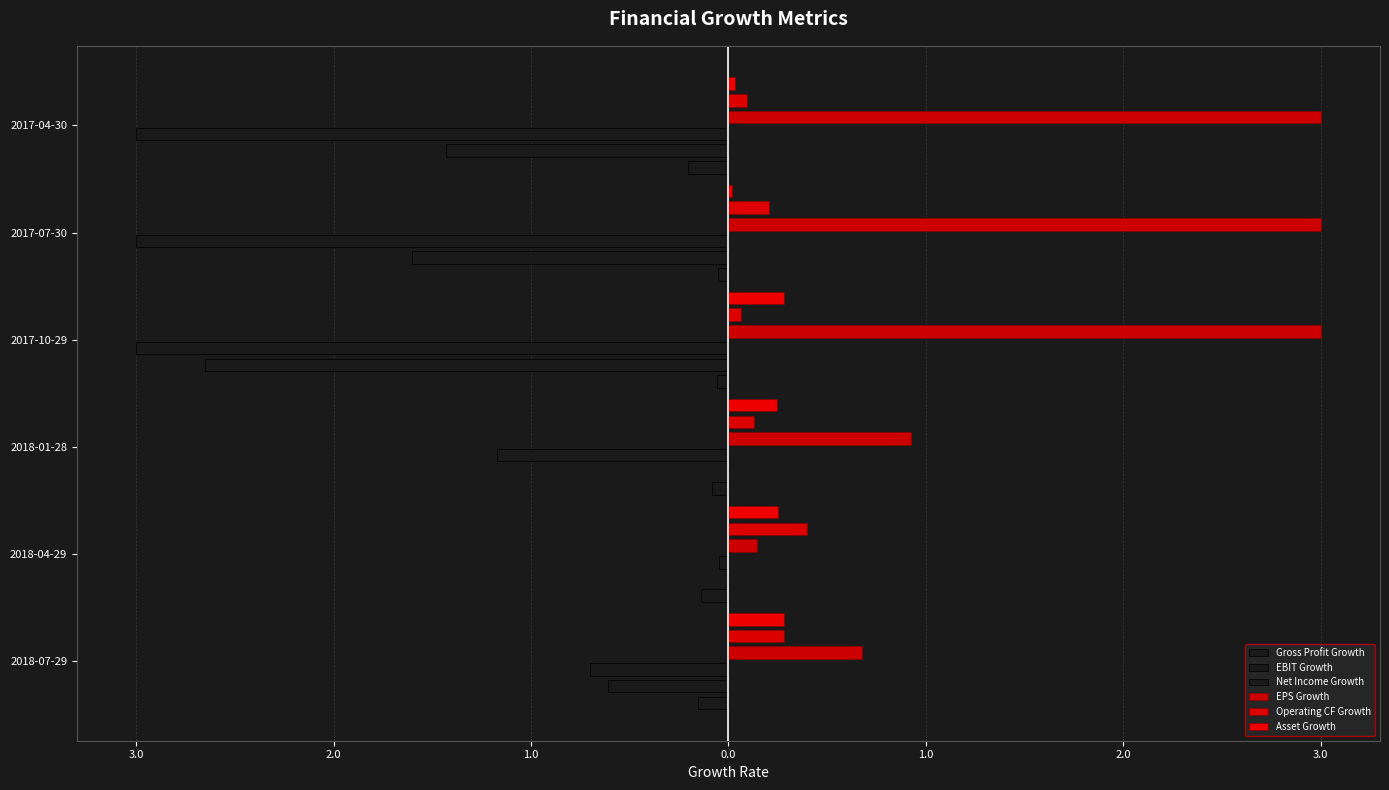

What are all the series names shown in the legend?

Gross Profit Growth, EBIT Growth, Net Income Growth, EPS Growth, Operating CF Growth, Asset Growth